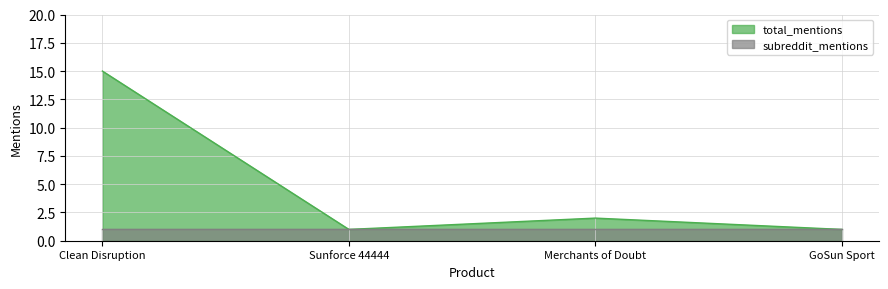

Rank the categories by value from lowest to highest.

Sunforce 44444, GoSun Sport, Merchants of Doubt, Clean Disruption